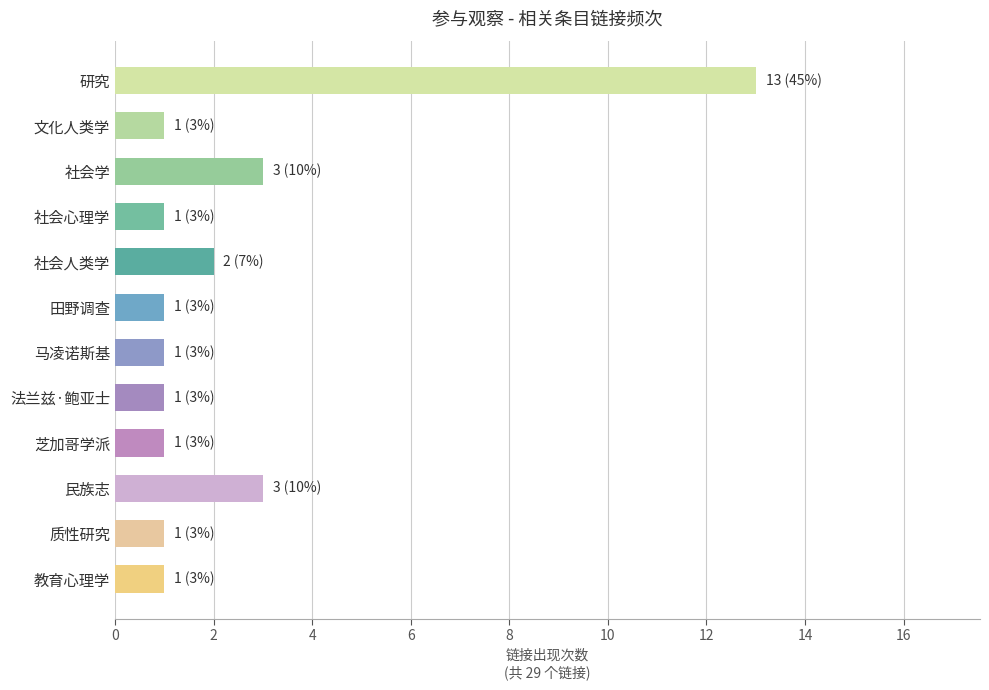

What value does the data have at 文化人类学?

1